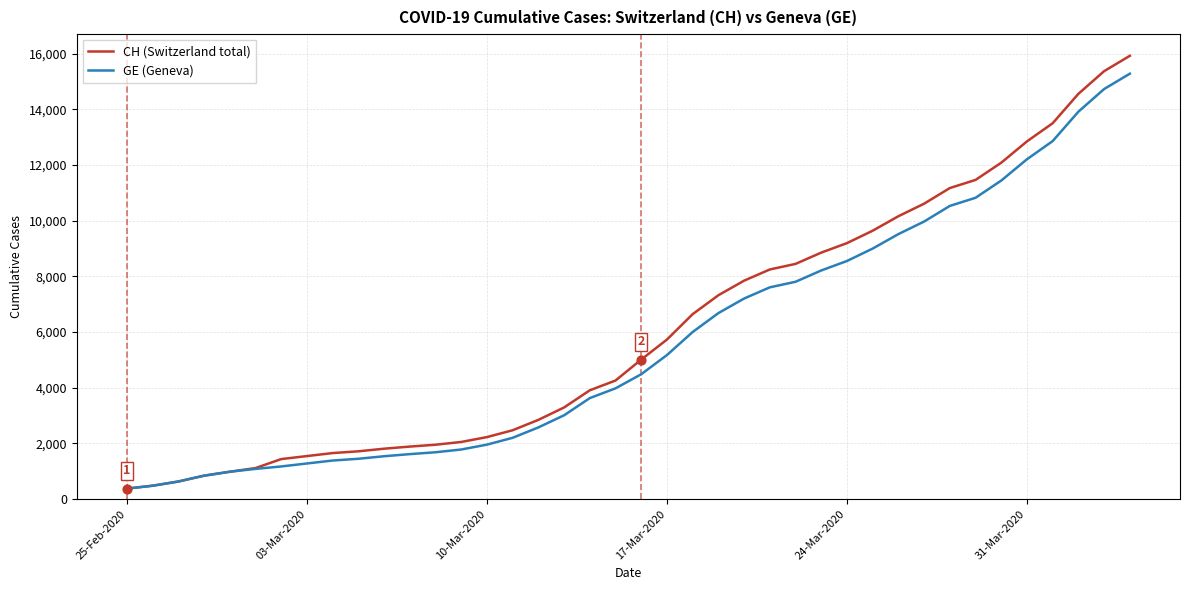

Which series has the largest total across all categories?

CH (Switzerland total)